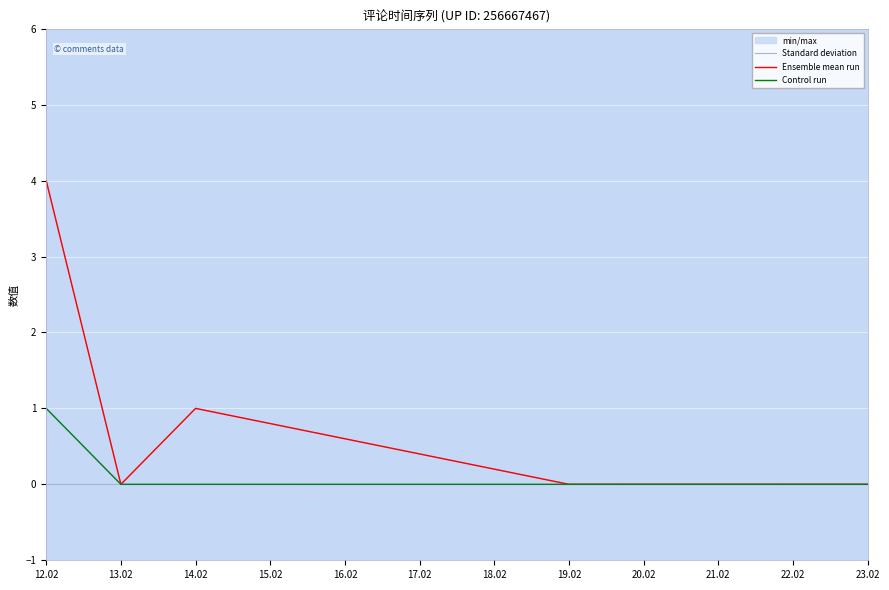

True or false: Ensemble mean run and Standard deviation intersect in this chart.

False